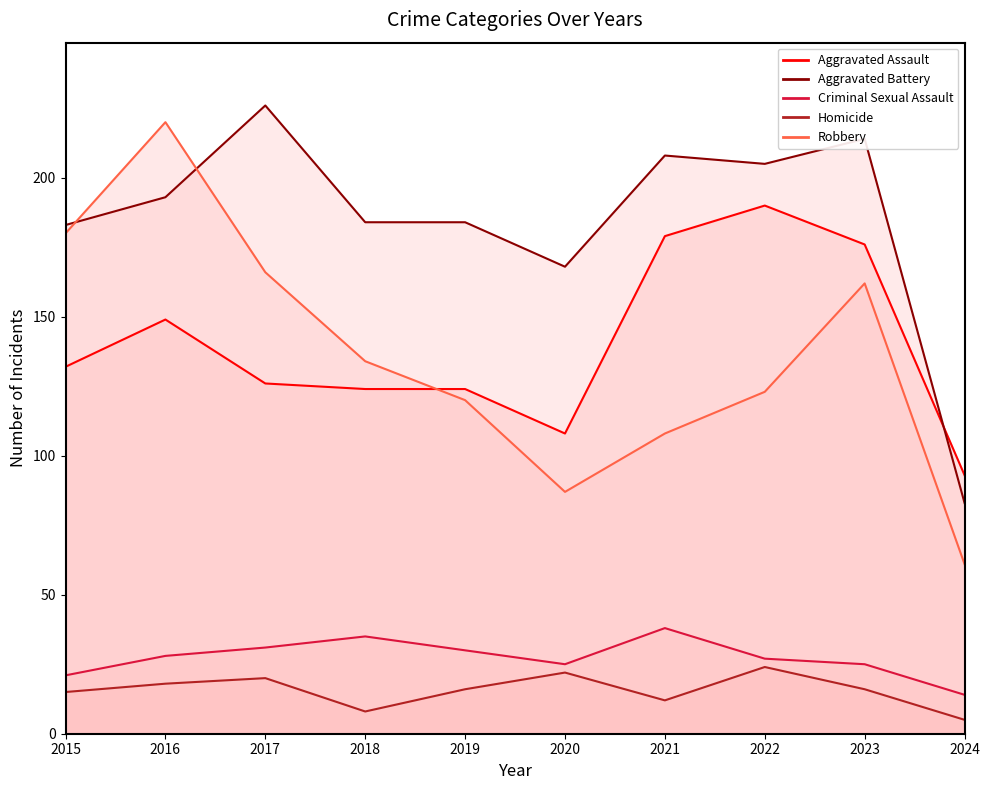

Which series has the largest total across all categories?

Aggravated Battery